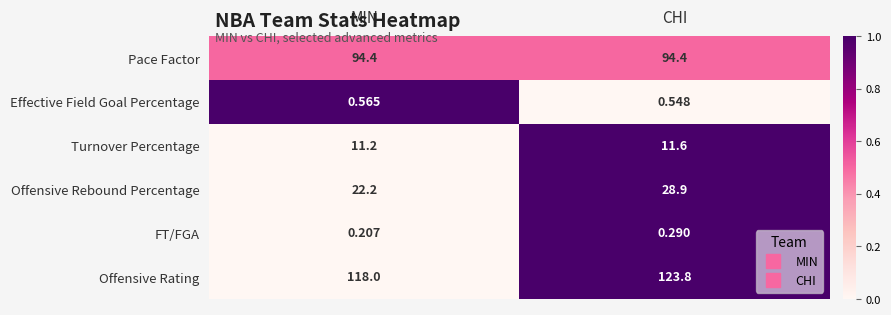

Rank the series by their maximum value, from lowest to highest.

FT/FGA, Effective Field Goal Percentage, Turnover Percentage, Offensive Rebound Percentage, Pace Factor, Offensive Rating